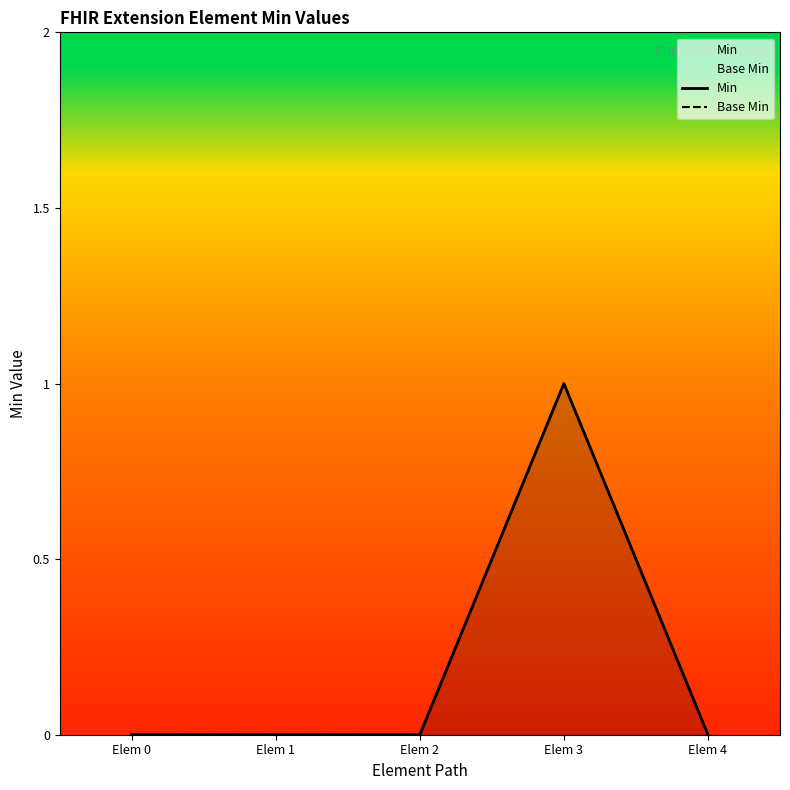

True or false: Min and Base Min intersect in this chart.

False